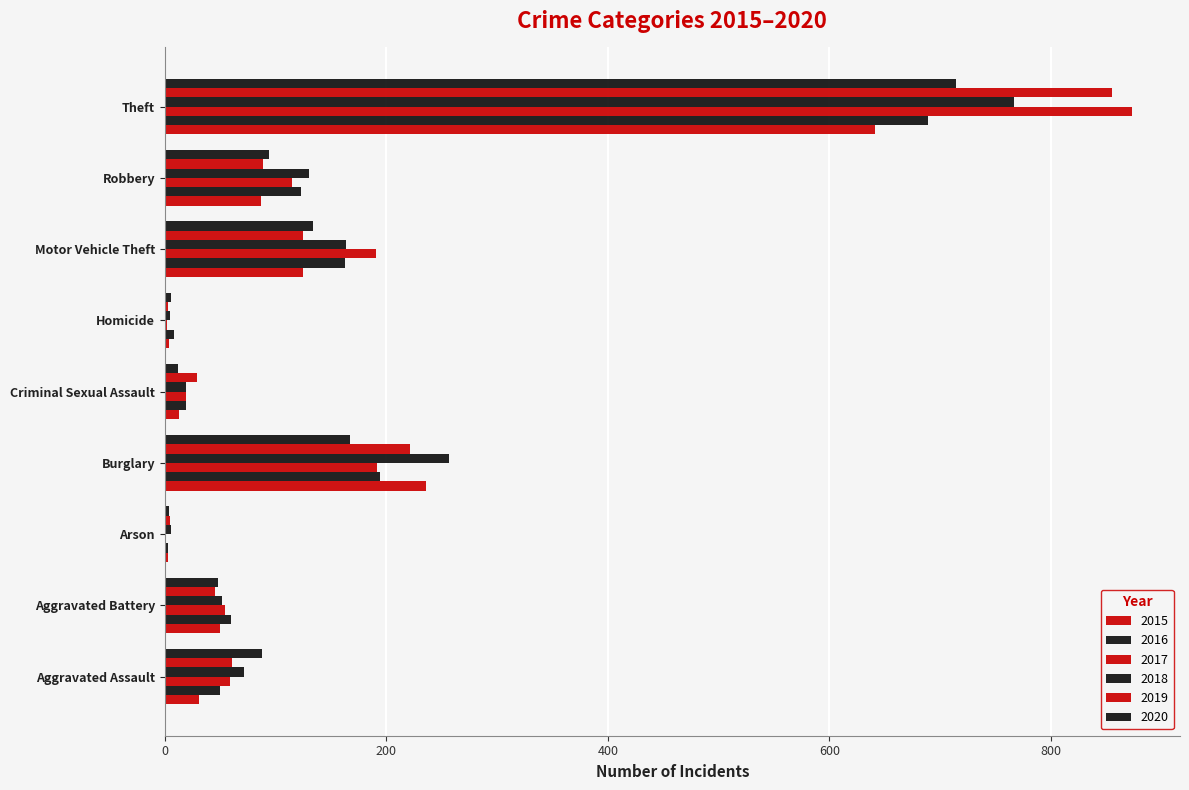

What is the sum of the 2019 values at Theft and Homicide?

858